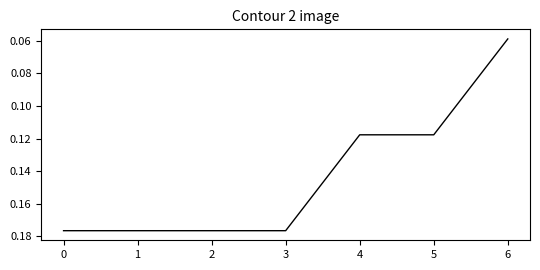

The value at 1 is 0.1. True or false?

False